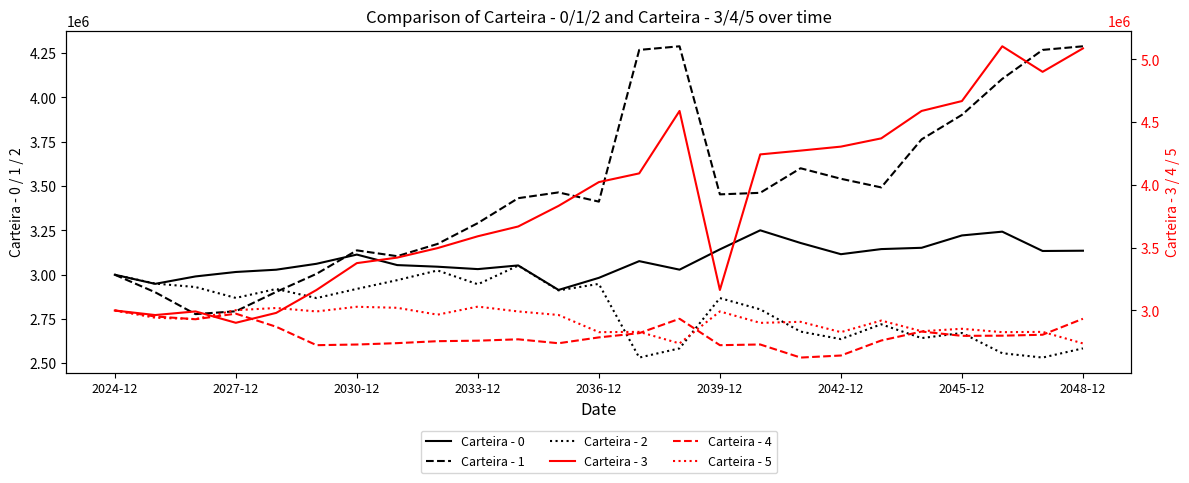

How many intersections are there between Carteira - 1 and Carteira - 3?

4